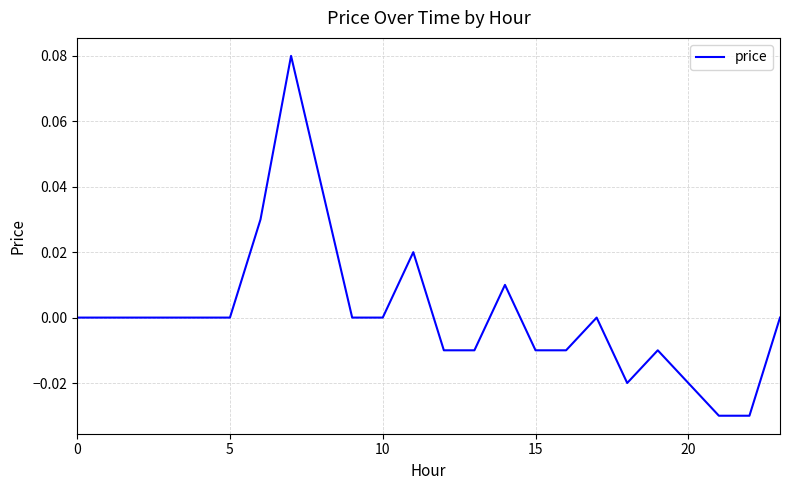

How many interior local valleys (lower than both neighbors) does the data have?

1